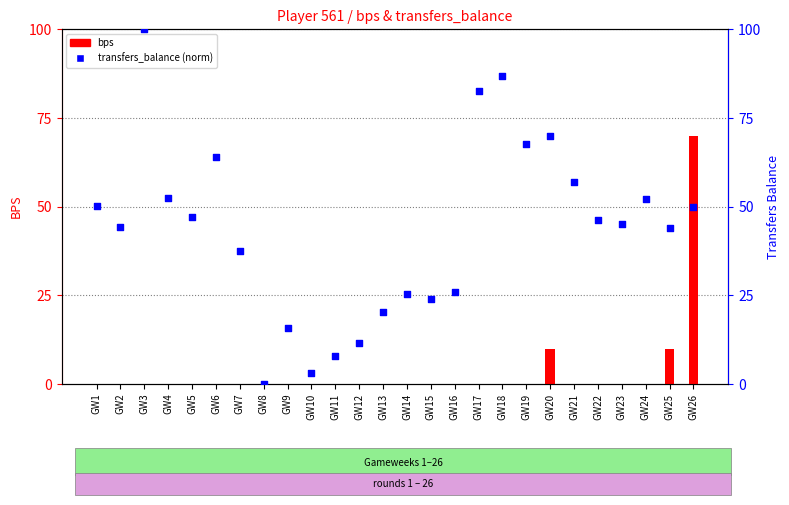

Is the value of transfers_balance (norm) at GW16 greater than the value of bps at GW6?

Yes